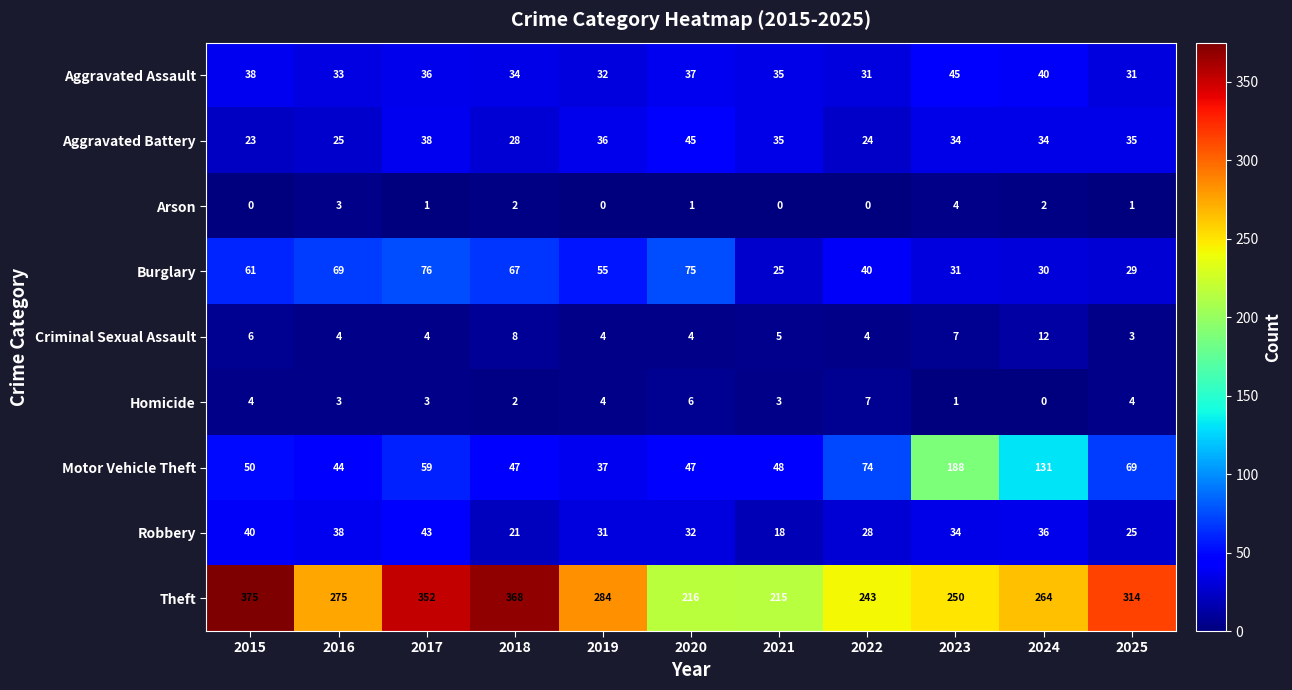

Which series changed the most between 2022 and 2023?

Motor Vehicle Theft